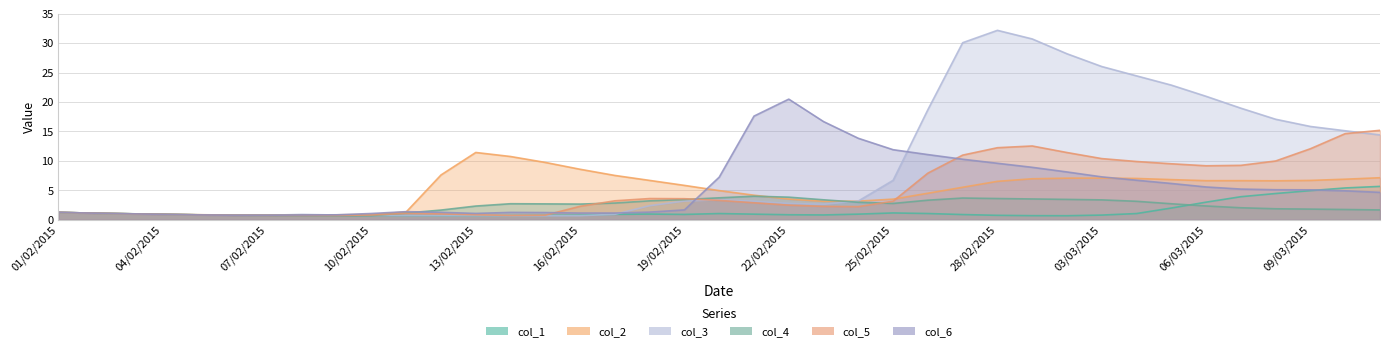

What is the total value across all series at 13/02/2015?

17.0